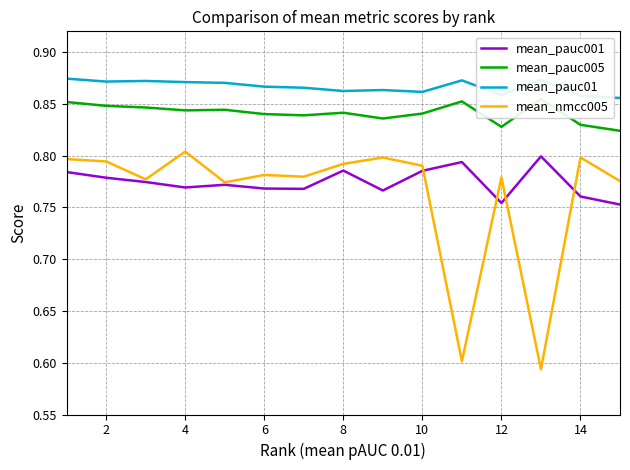

True or false: mean_pauc001 and mean_pauc01 intersect in this chart.

False